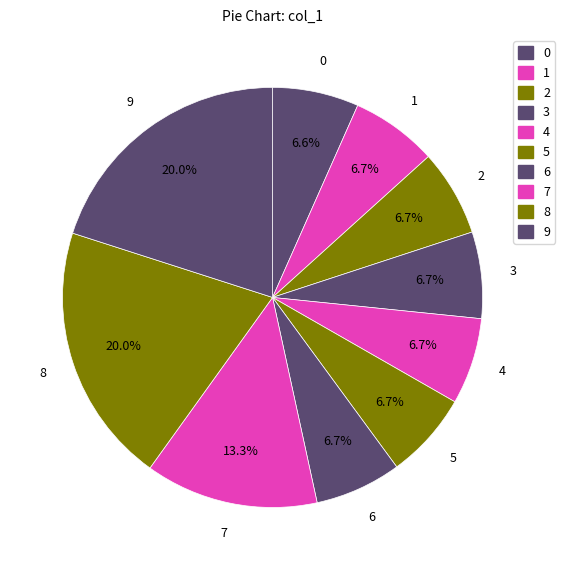

How many slices are in this pie chart?

10